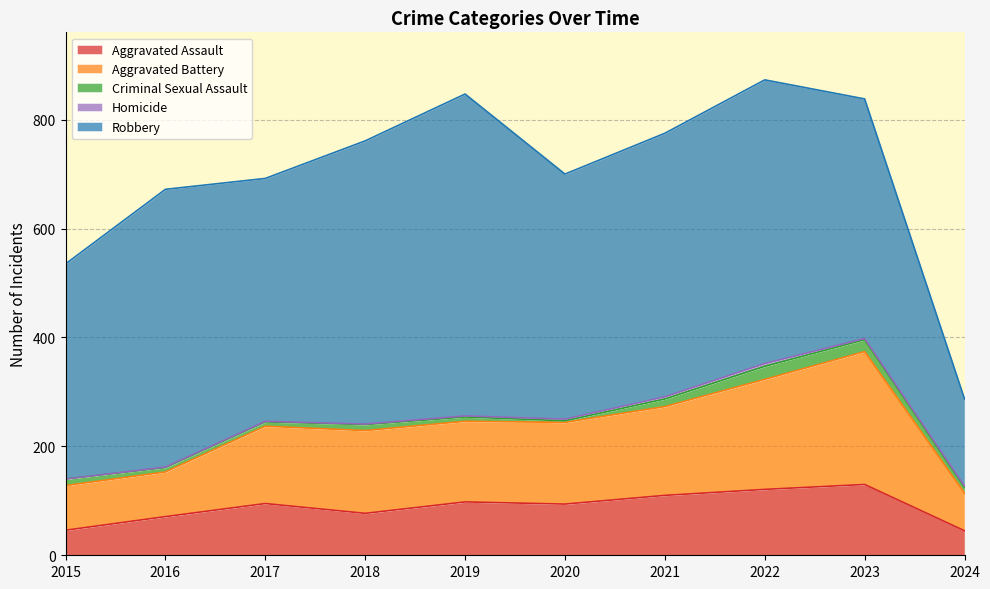

Reading left to right, extract all data points from this chart.

Aggravated Assault: 46	71	95	77	98	94	110	121	130	45
Aggravated Battery: 82	82	142	152	148	150	163	202	244	69
Criminal Sexual Assault: 12	8	8	11	8	3	14	24	22	11
Homicide: 0	1	1	1	2	3	4	5	2	2
Robbery: 395	510	446	520	591	450	484	521	440	160